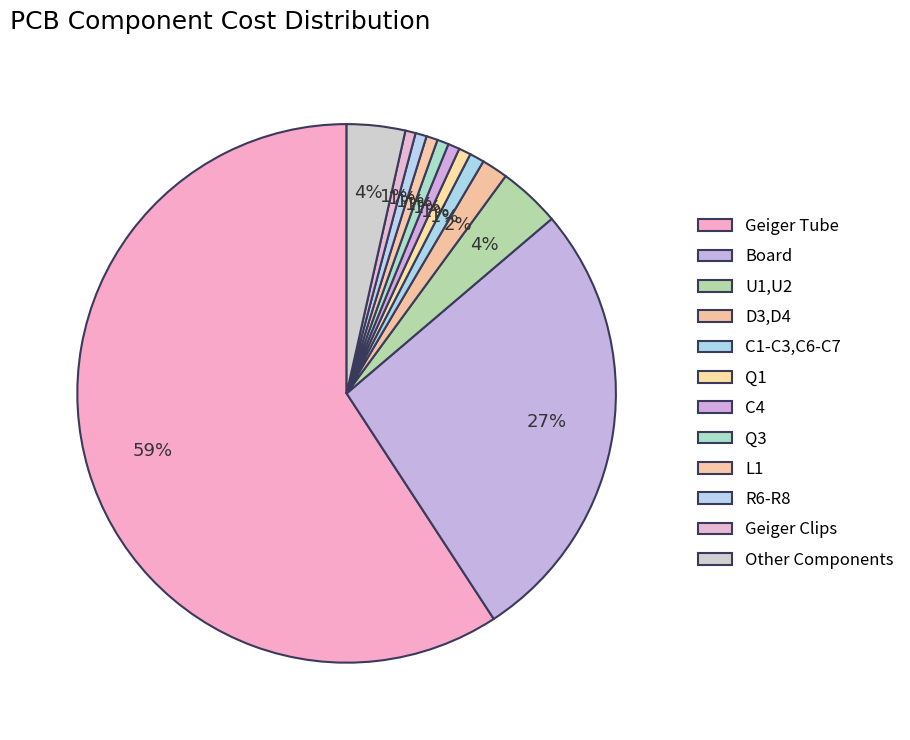

How many slices are in this pie chart?

12